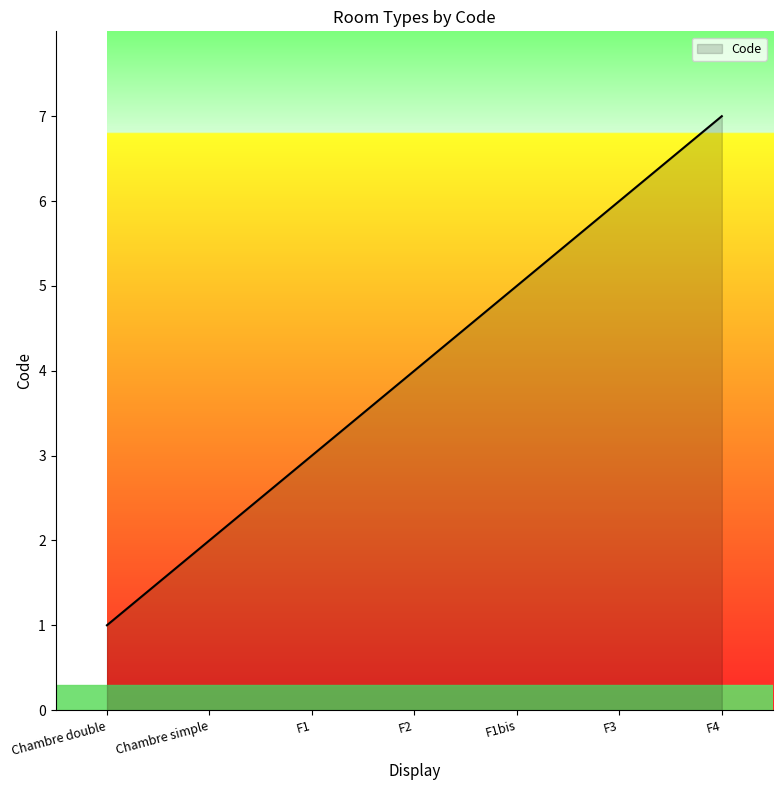

List the labels in order of value, smallest first.

Chambre double, Chambre simple, F1, F2, F1bis, F3, F4